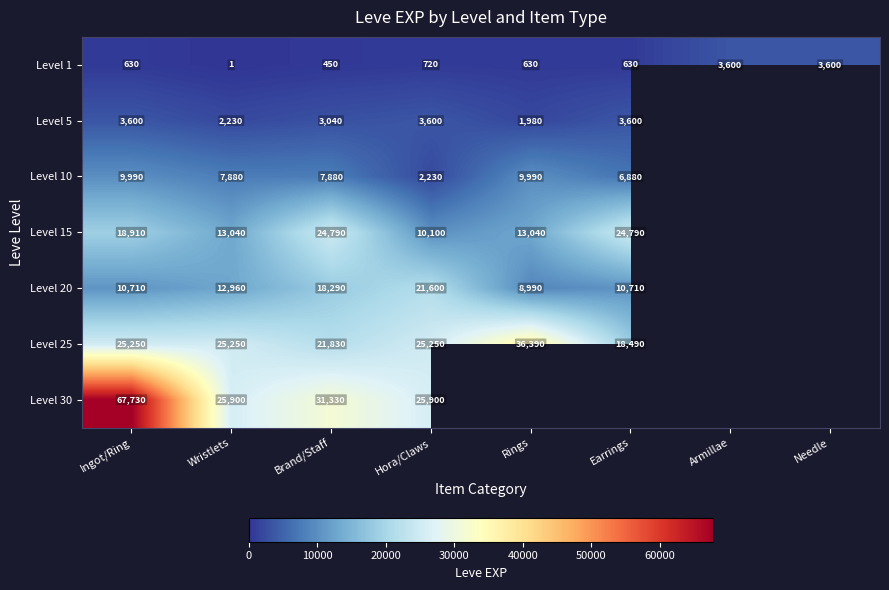

Is it true that Level 15 equals 38766.9 at Earrings?

False